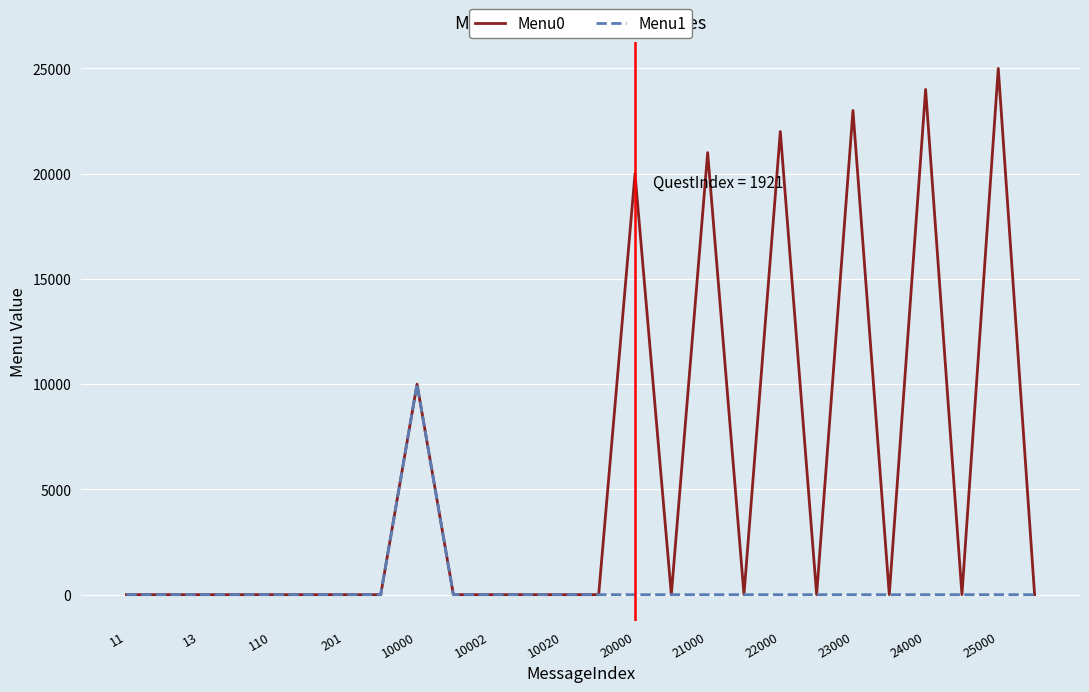

Which series has the largest range (max minus min)?

Menu0